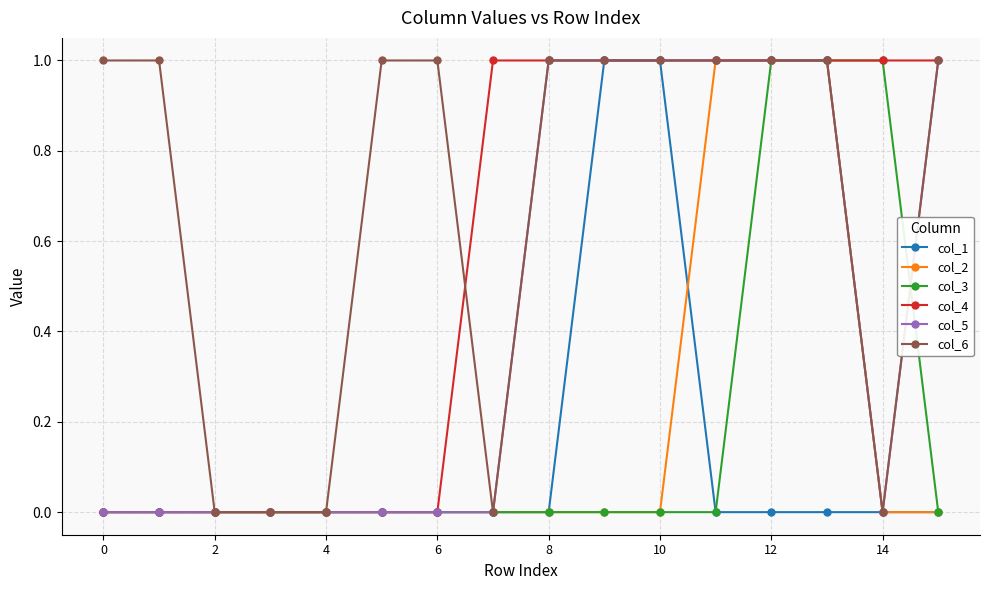

What is the value of the col_3 point at the 15th from the left?

1